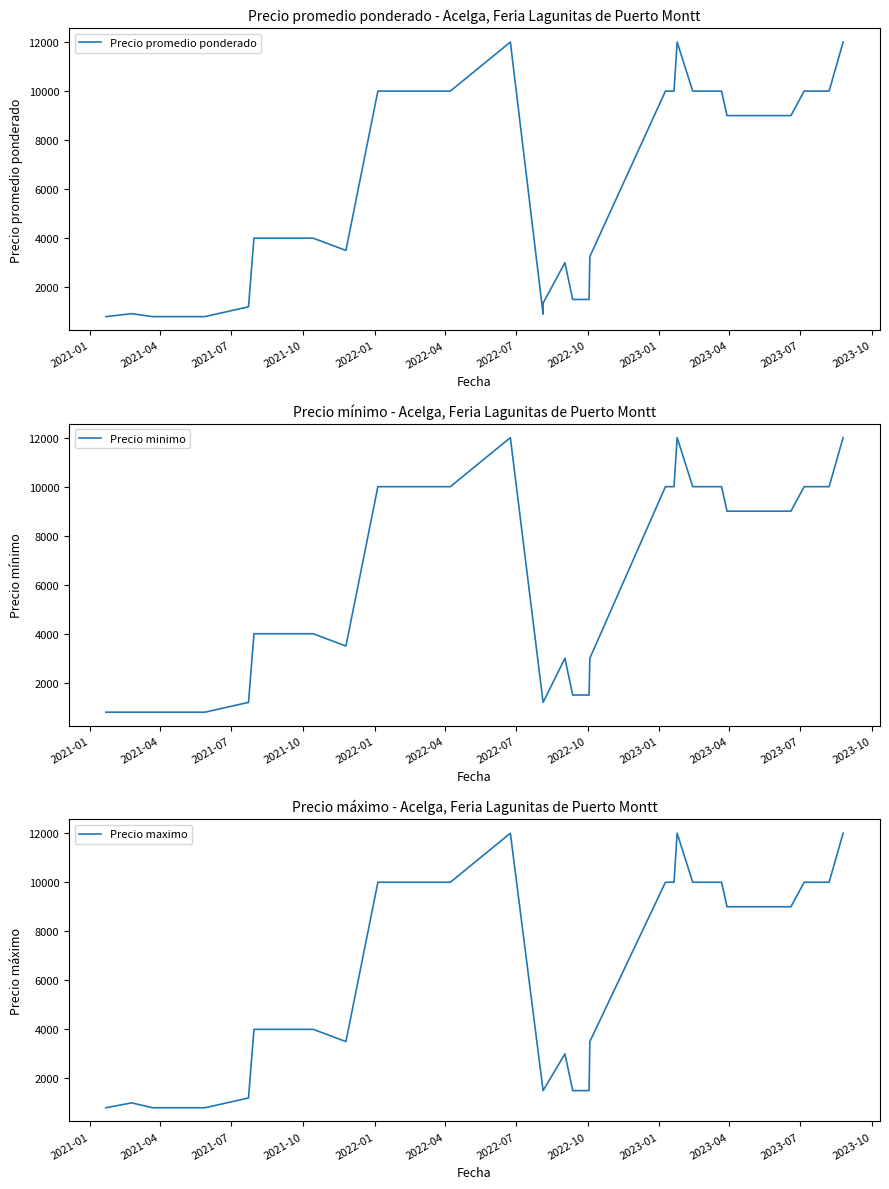

List the series in order of their peak value, highest first.

Precio promedio ponderado, Precio minimo, Precio maximo